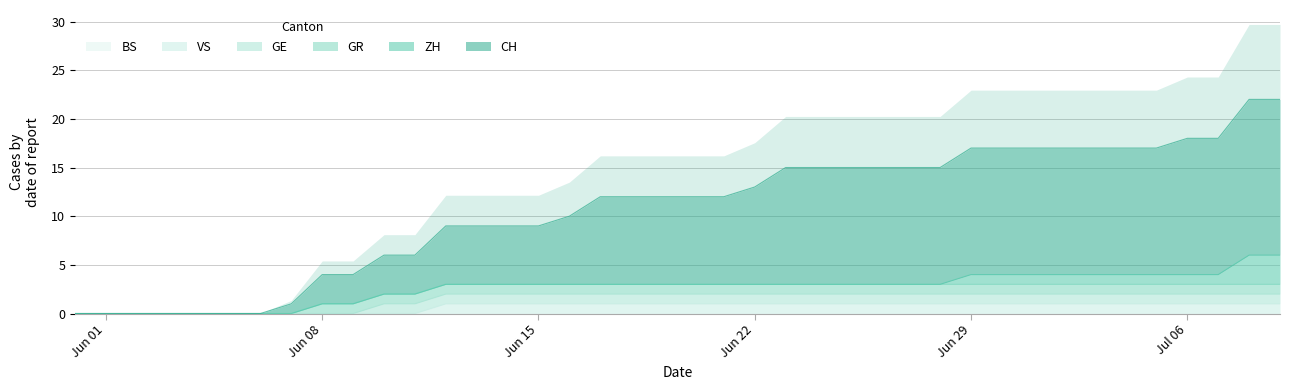

True or false: GR and BS intersect in this chart.

False